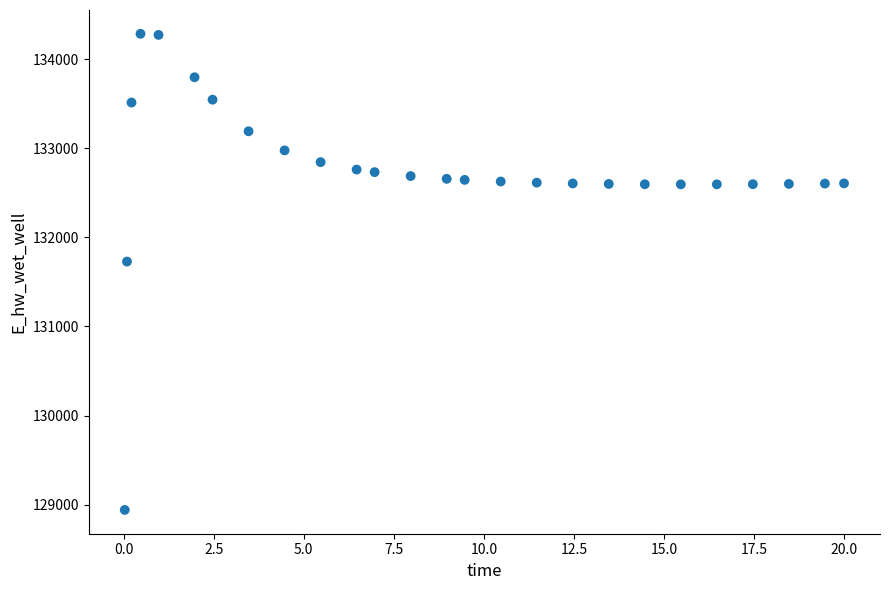

What is the range of X values (max minus min)?

20.0